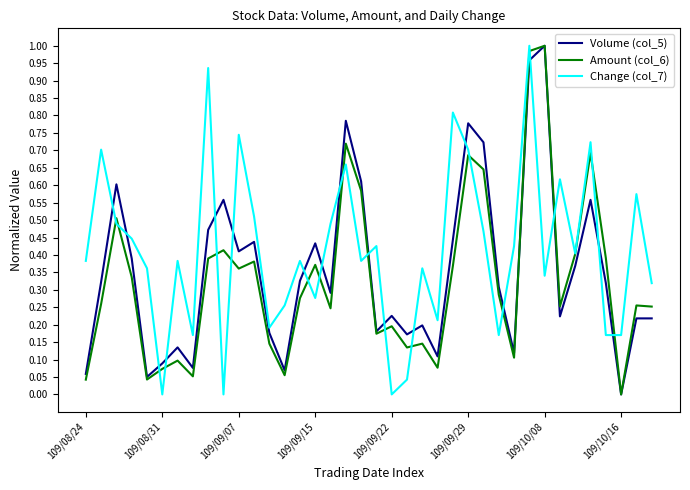

After their last crossing, which series has the higher values: Change (col_7) or Volume (col_5)?

Change (col_7)